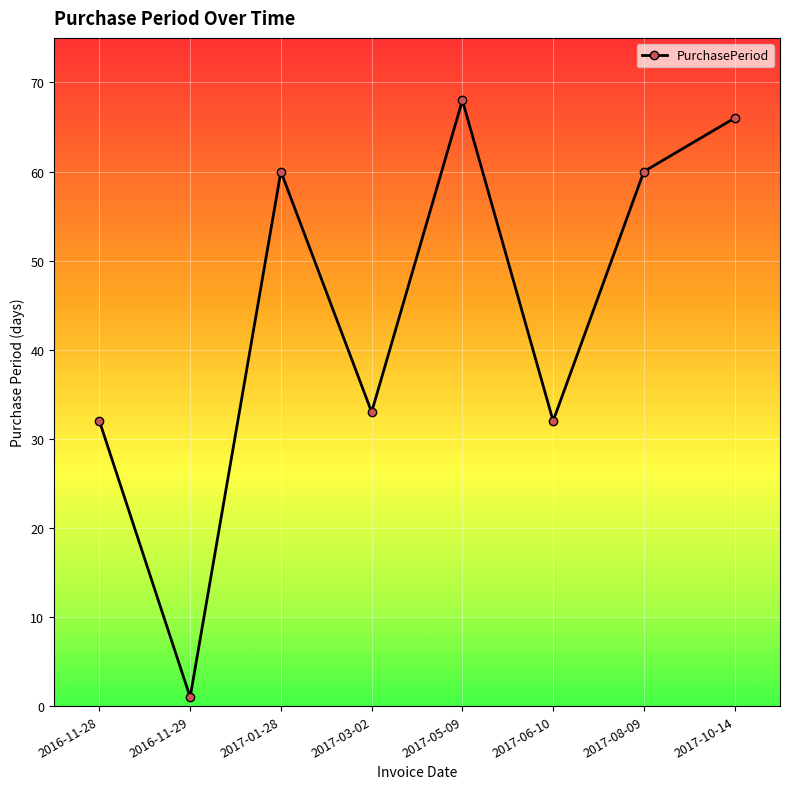

Which label corresponds to the largest value in the chart?

2017-05-09